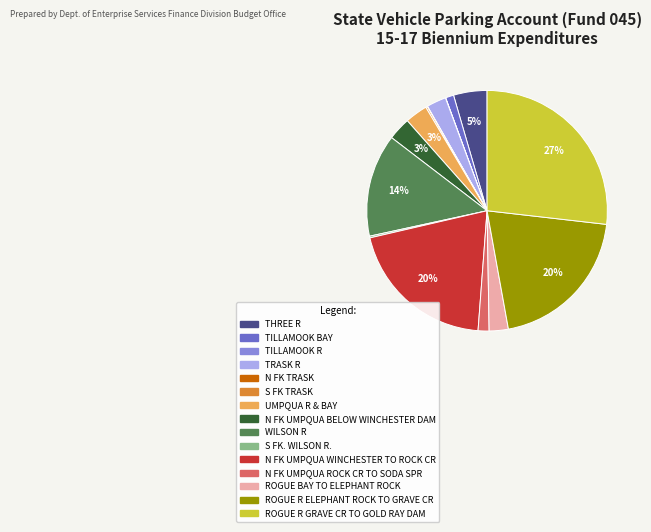

To the nearest percent, what portion does WILSON R represent?

14%